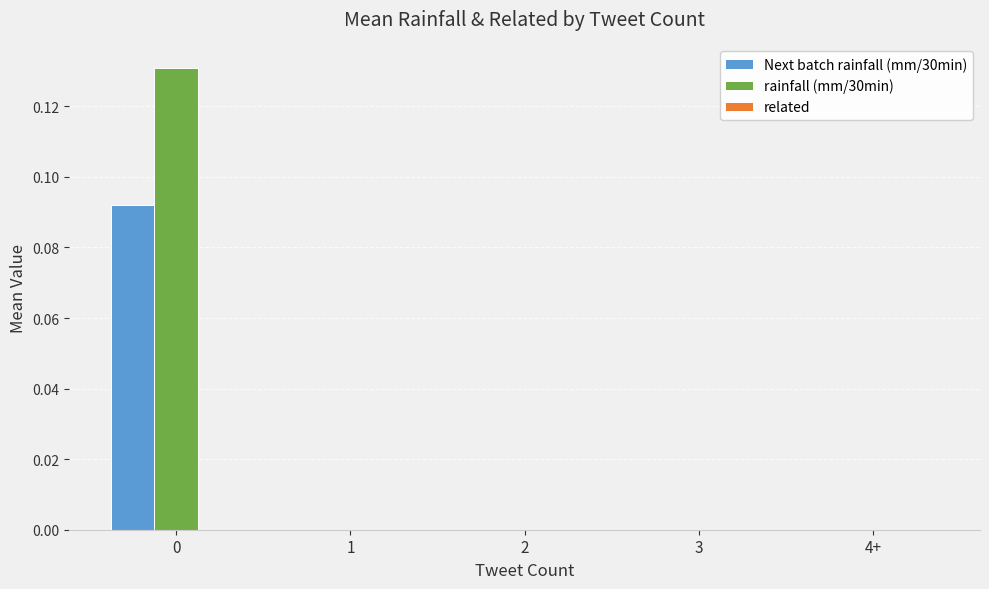

True or false: rainfall (mm/30min) has a value of 0.0 at 1.

True